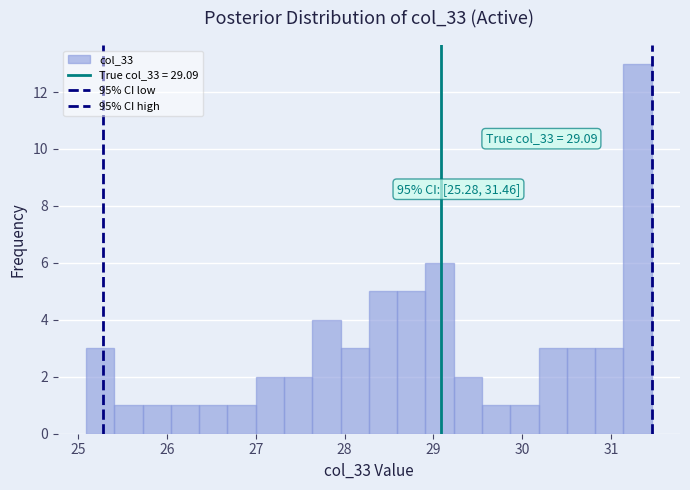

Around what value on the x-axis is the tallest bar? Give the approximate position of its centre, as read against the axis.

31.3